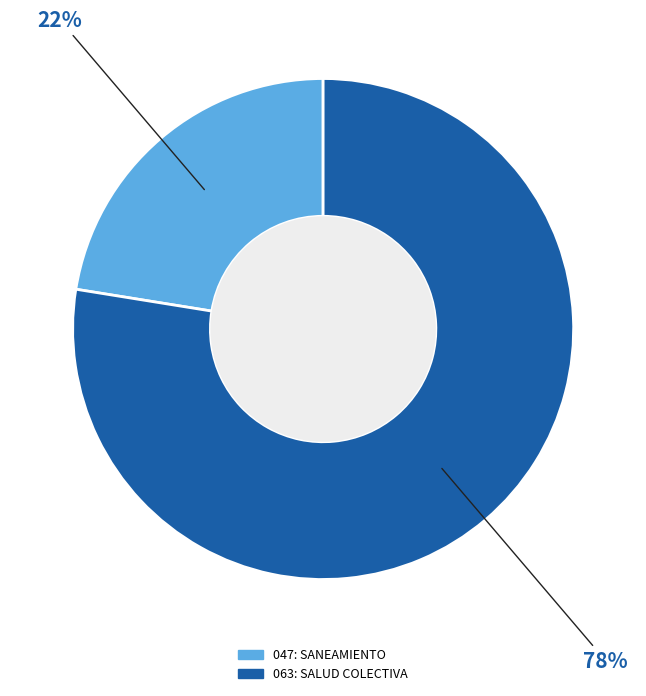

To the nearest percent, what percentage of the pie is 047: SANEAMIENTO?

22%